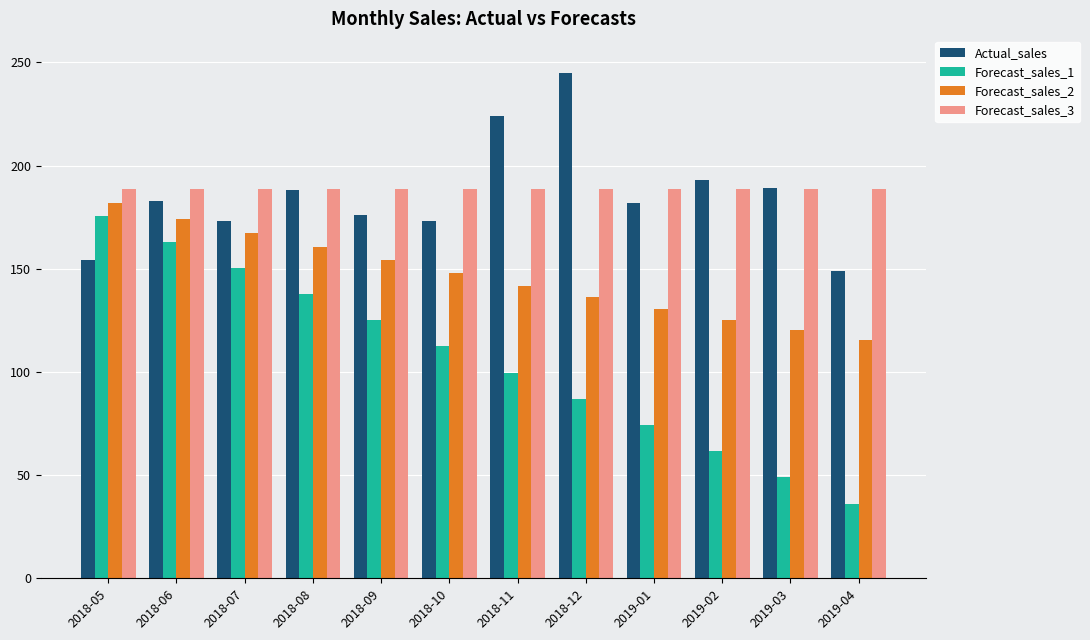

Which series has the largest total across all categories?

Forecast_sales_3